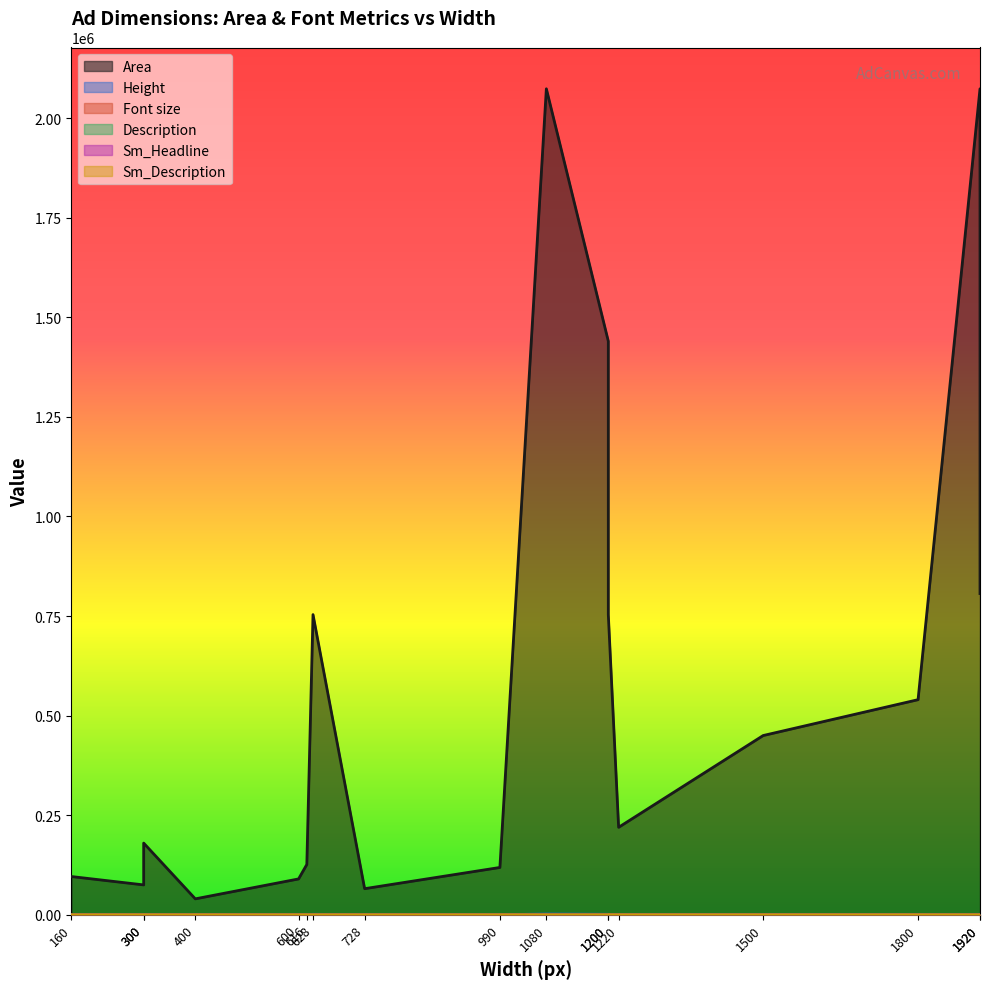

True or false: Sm_Description and Area intersect in this chart.

False